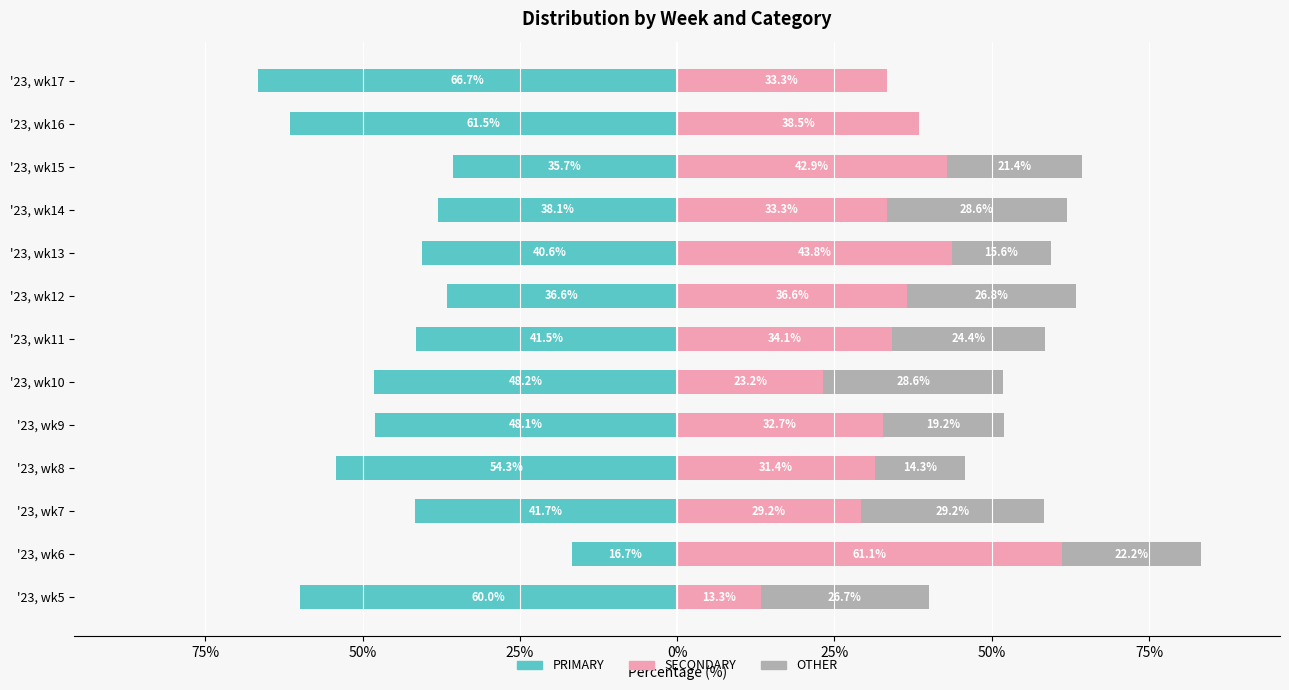

At how many categories does at least one series exceed 24?

13